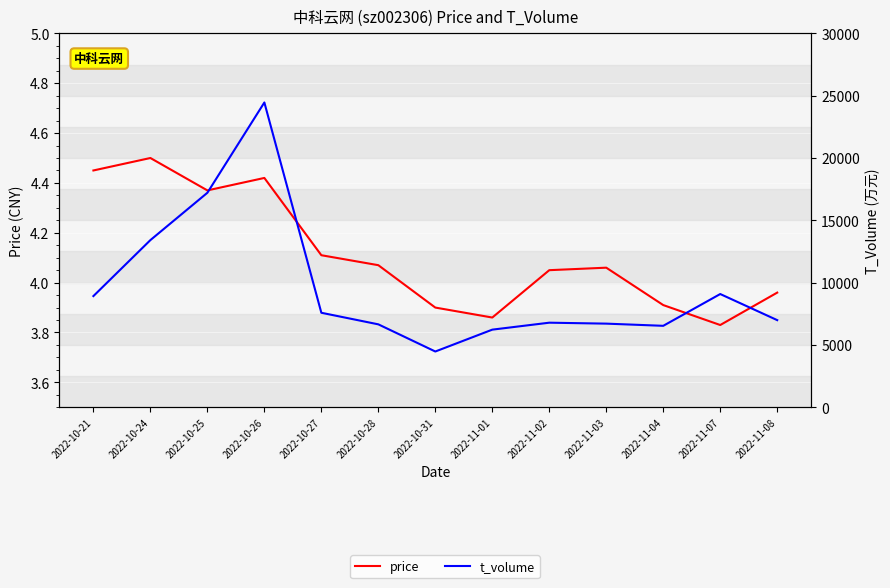

Which has a higher value, 2022-10-24 or 2022-10-25?

2022-10-24